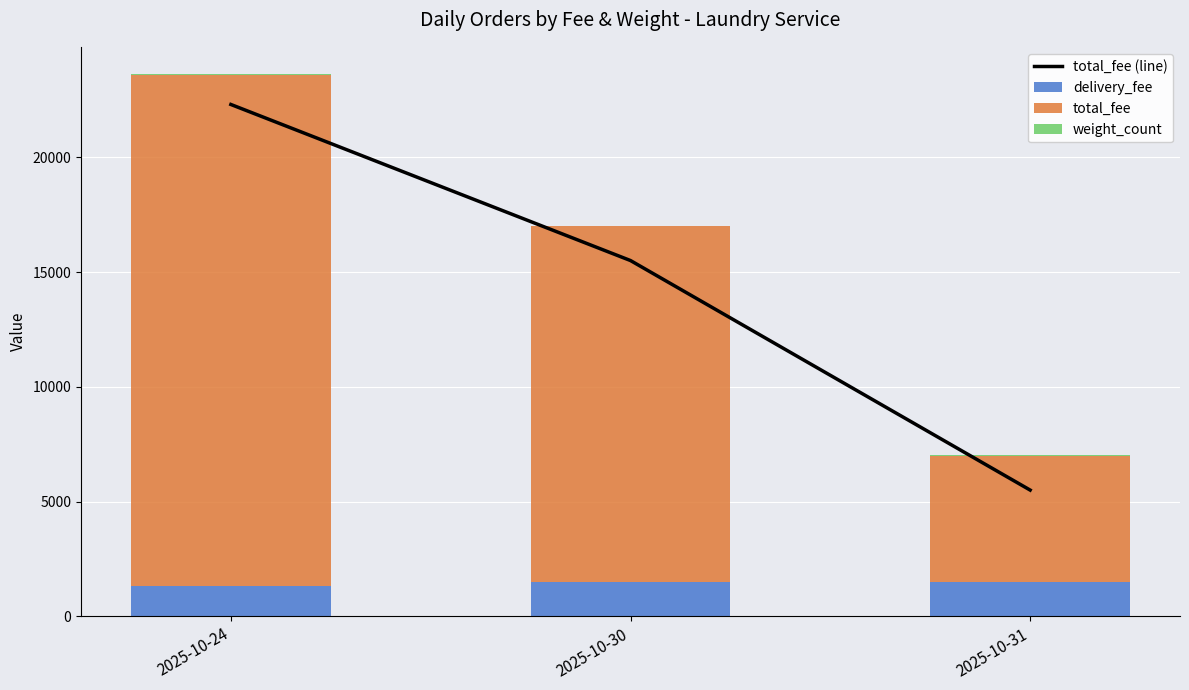

Which series has the largest total across all categories?

total_fee (line)